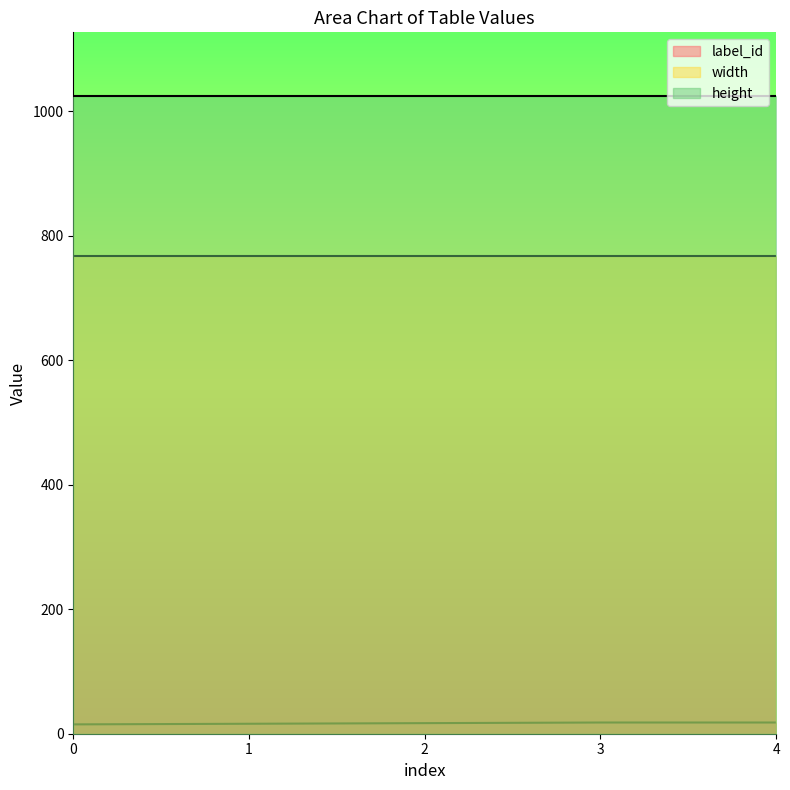

Reading right to left, list all the values displayed in this chart.

label_id: 18	18	17	16	15
width: 768	768	768	768	768
height: 1024	1024	1024	1024	1024